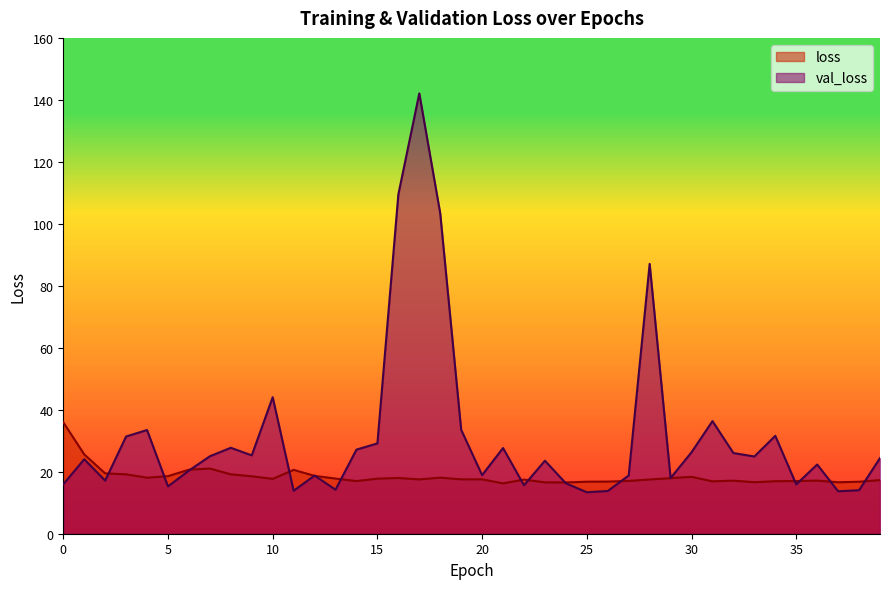

Reading left to right, transcribe all the data shown in this chart.

loss: 36.0	25.6	19.5	19.2	18.1	18.6	20.7	21.0	19.2	18.5	17.7	20.6	18.7	17.8	17.0	17.8	18.0	17.5	18.1	17.5	17.5	16.2	17.5	16.6	16.5	16.8	16.8	17.0	17.5	17.9	18.4	16.9	17.1	16.6	16.9	17.0	17.1	16.6	16.8	17.3
val_loss: 16.0	24.0	17.1	31.4	33.5	15.3	20.4	25.0	27.7	25.3	44.1	13.9	18.8	14.2	27.1	29.1	109.5	142.1	103.4	33.5	18.9	27.6	15.6	23.6	16.3	13.4	13.8	18.8	87.1	18.0	26.3	36.3	26.0	24.9	31.6	15.9	22.3	13.7	14.0	24.4